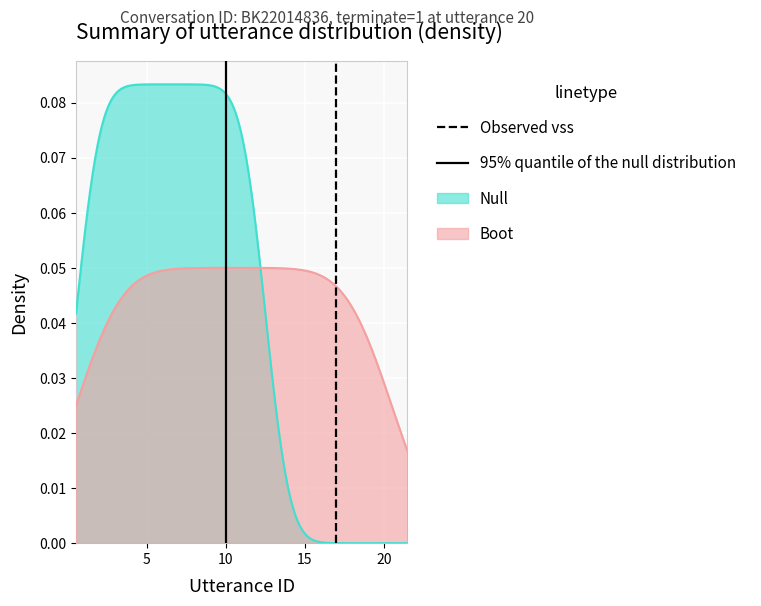

What is the value of the Observed vss point at the 2nd from the left?

1